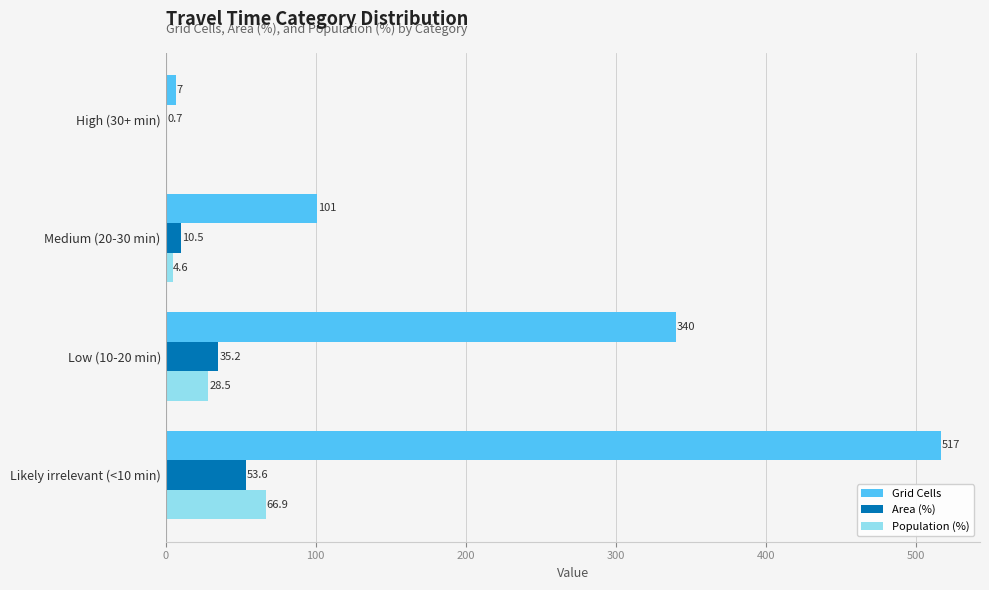

What is the sum of all Area (%) values?

100.0